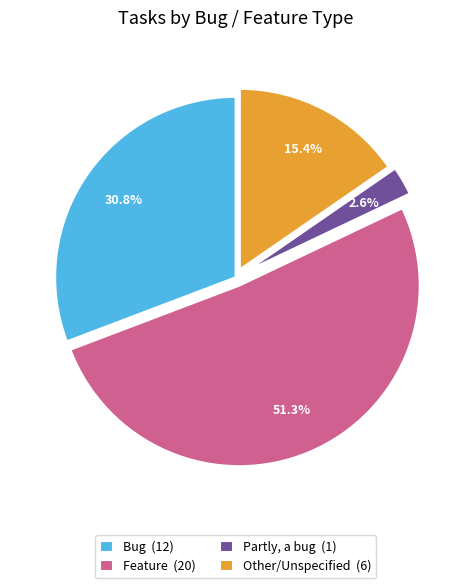

Which category has the smallest portion of the pie?

Partly, a bug